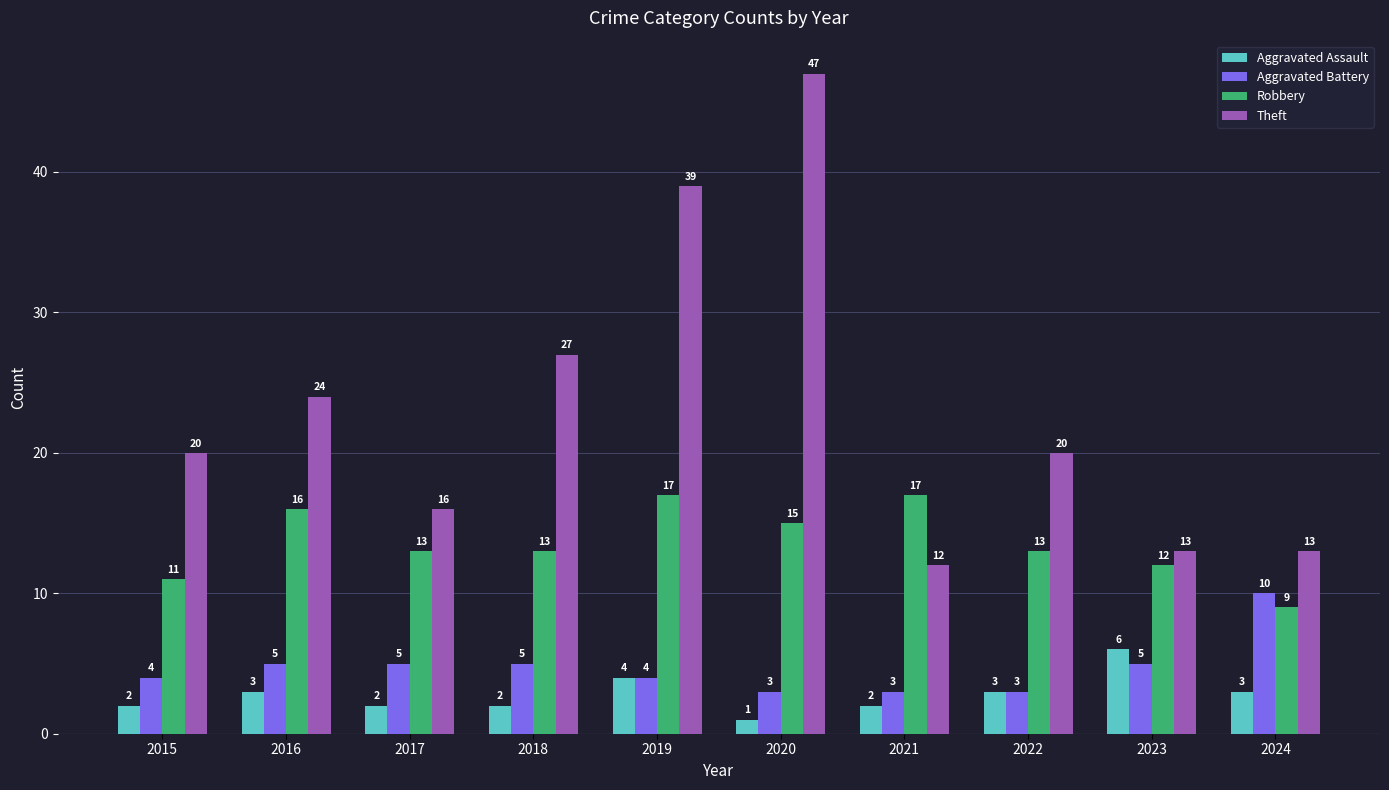

Count the number of data series in this chart.

4